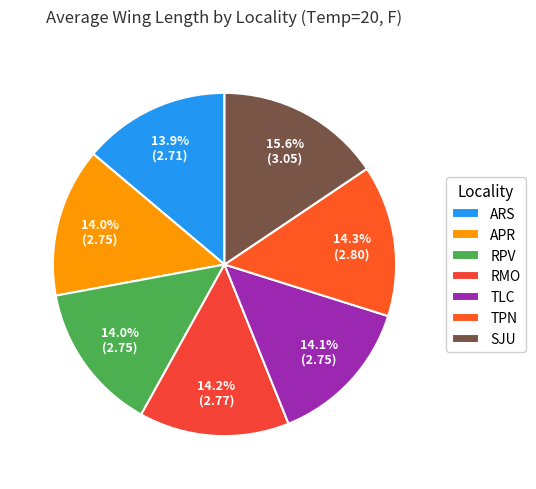

To the nearest percent, what is the average slice percentage?

14%